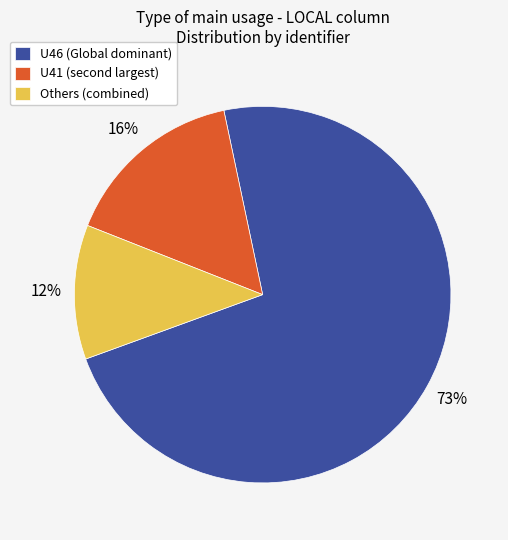

Which slice represents more than half of the pie?

U46 (Global dominant)